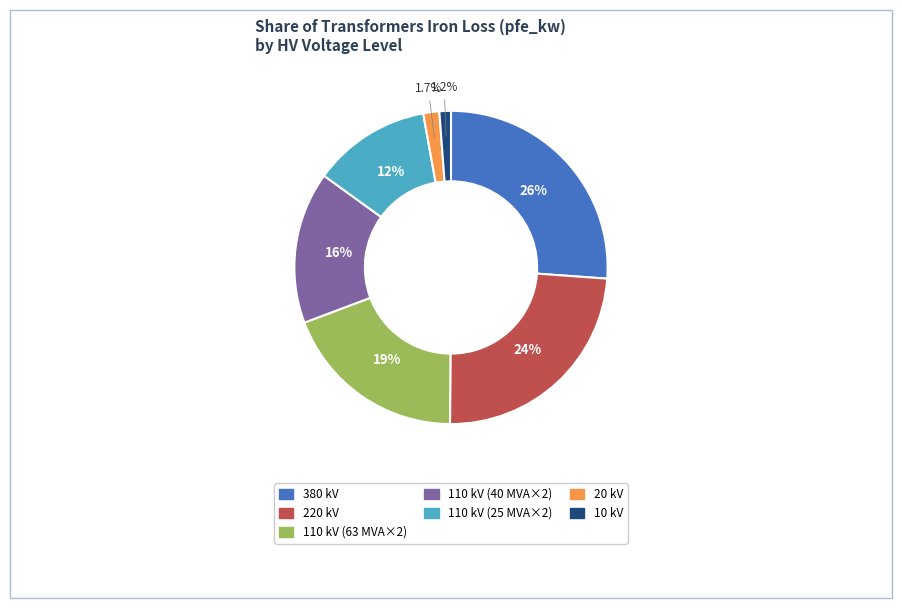

Between 220 kV and 20 kV, which is larger?

220 kV